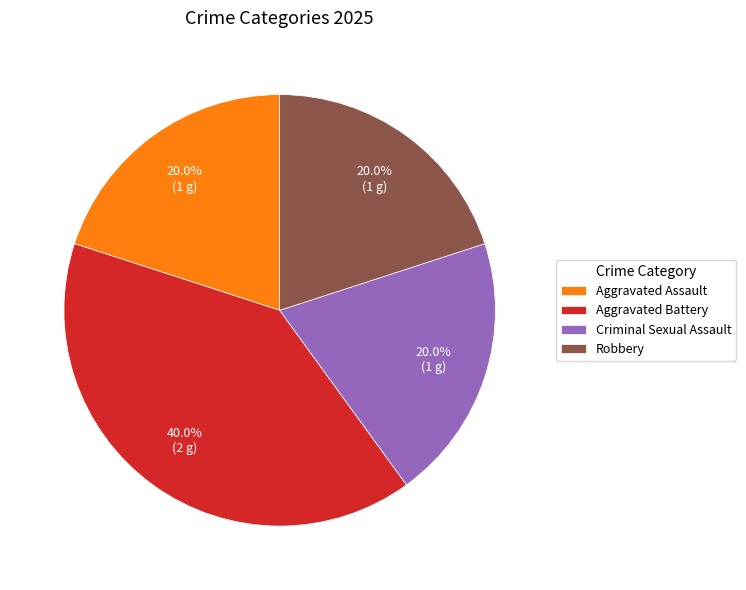

Approximately how many times larger is the value at Aggravated Assault compared to Robbery?

1.0